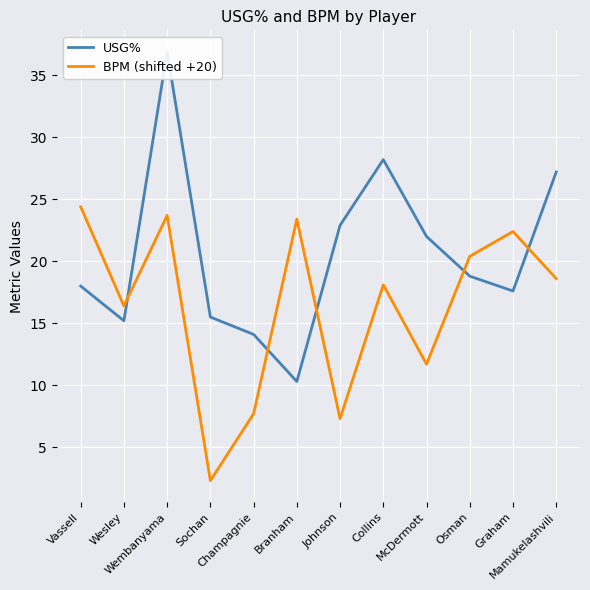

Which series changed the most between Johnson and McDermott?

BPM (shifted +20)